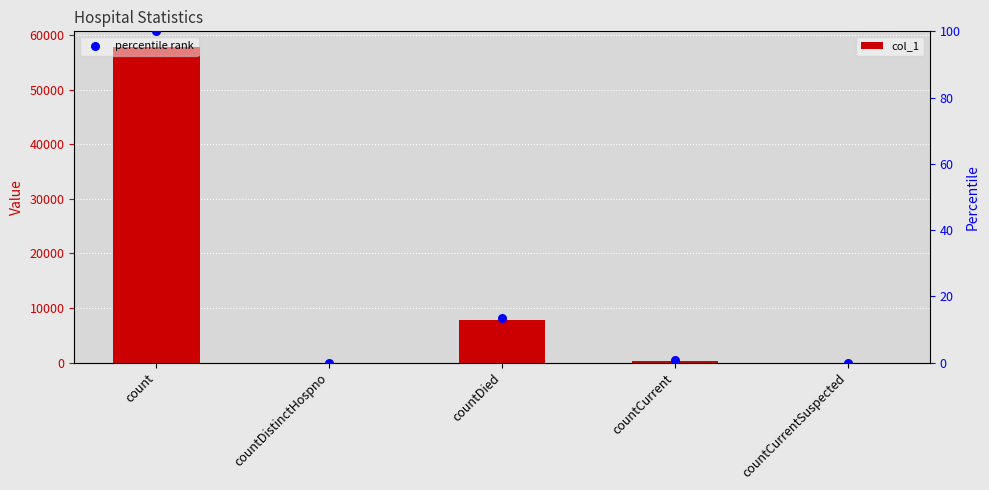

Which series has the largest total across all categories?

col_1